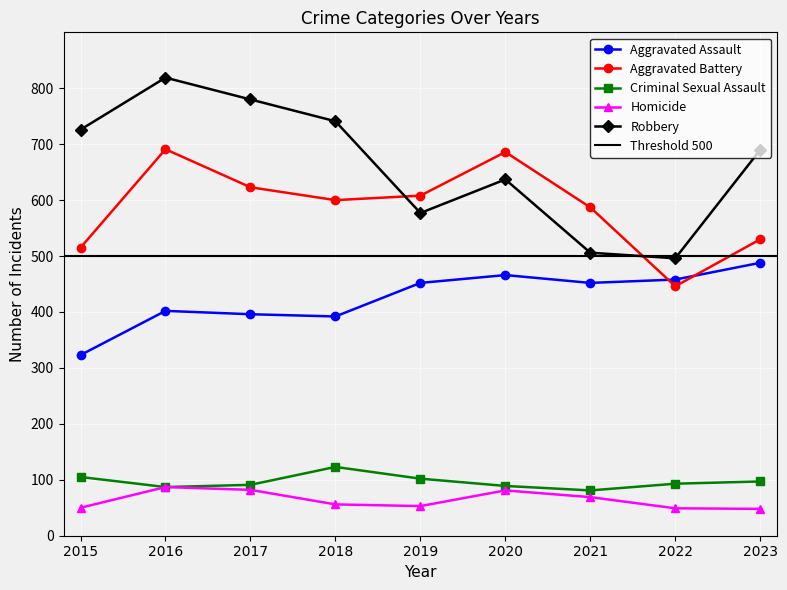

True or false: Homicide and Robbery cross at least once.

False